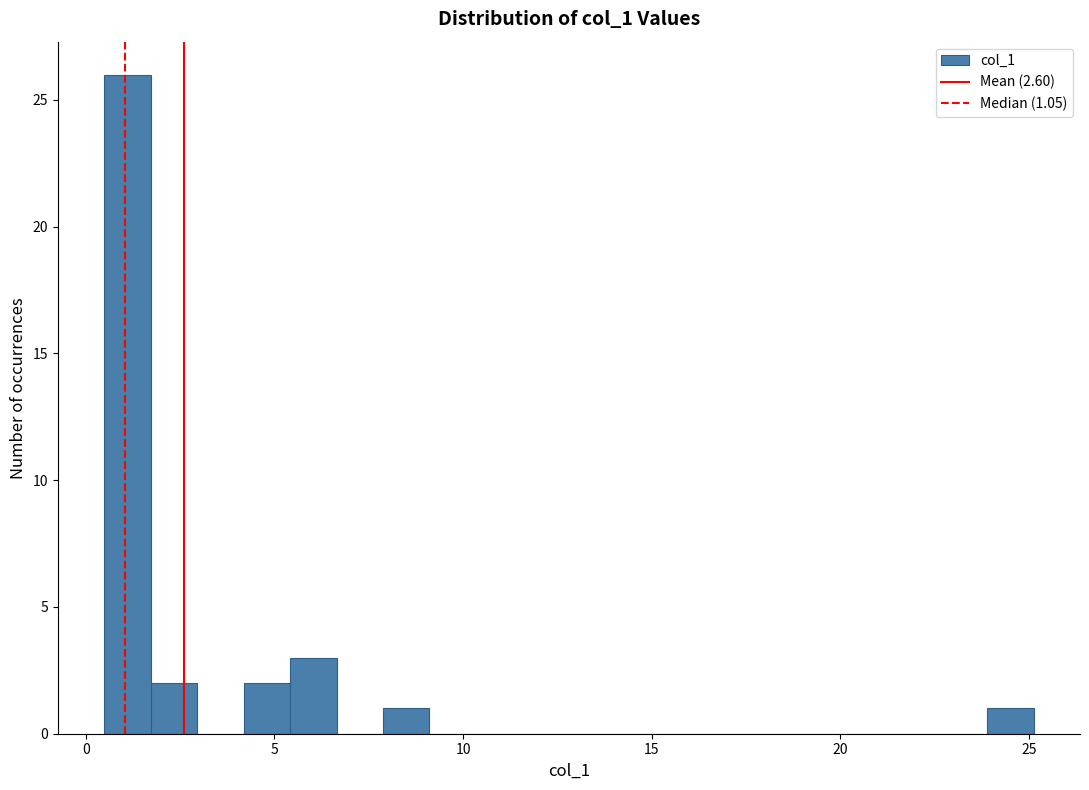

Around what value on the x-axis is the tallest bar? Give the approximate position of its centre, as read against the axis.

1.0